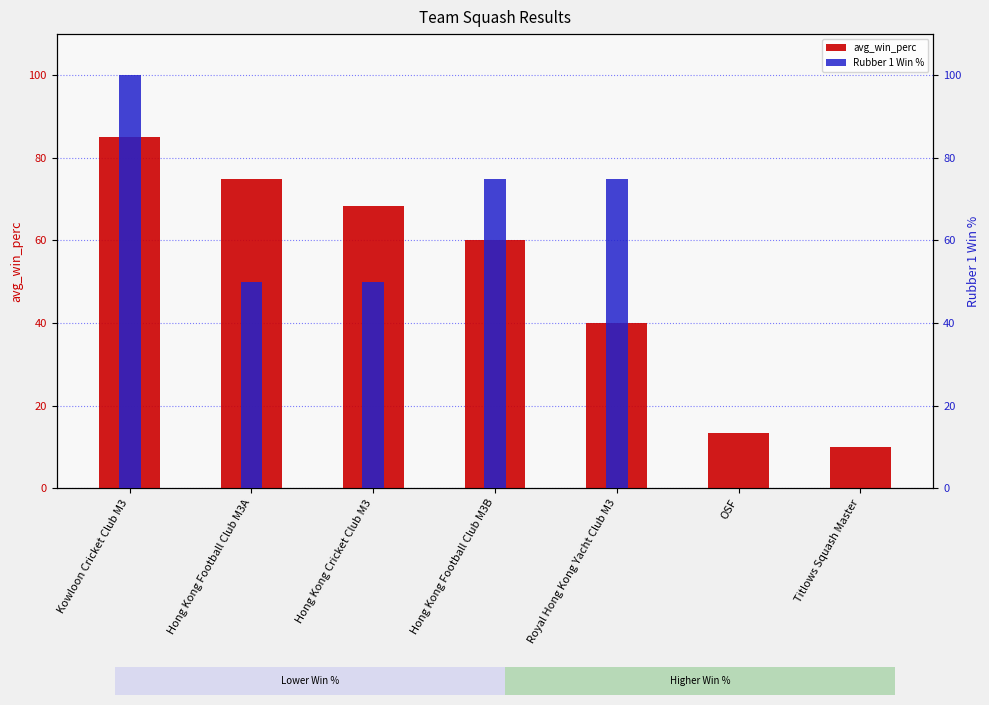

Rank the series at Royal Hong Kong Yacht Club M3 from lowest to highest value.

avg_win_perc, Rubber 1 Win %